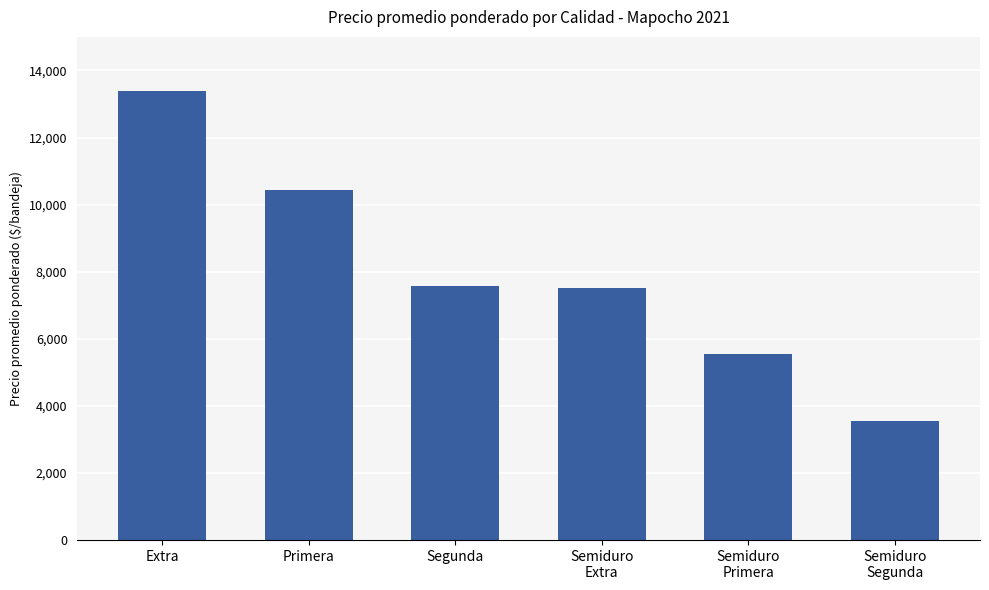

Does the chart contain stacked bars?

No